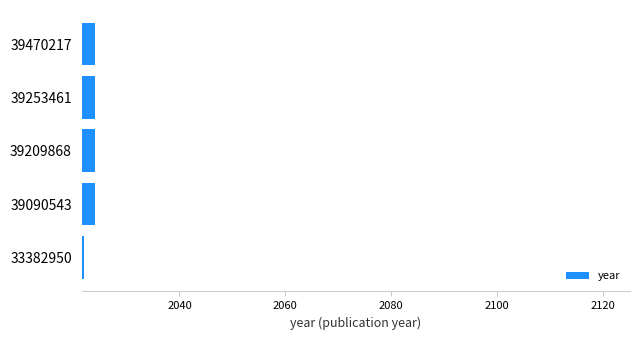

True or false: the data shows 487 at 39470217.

False